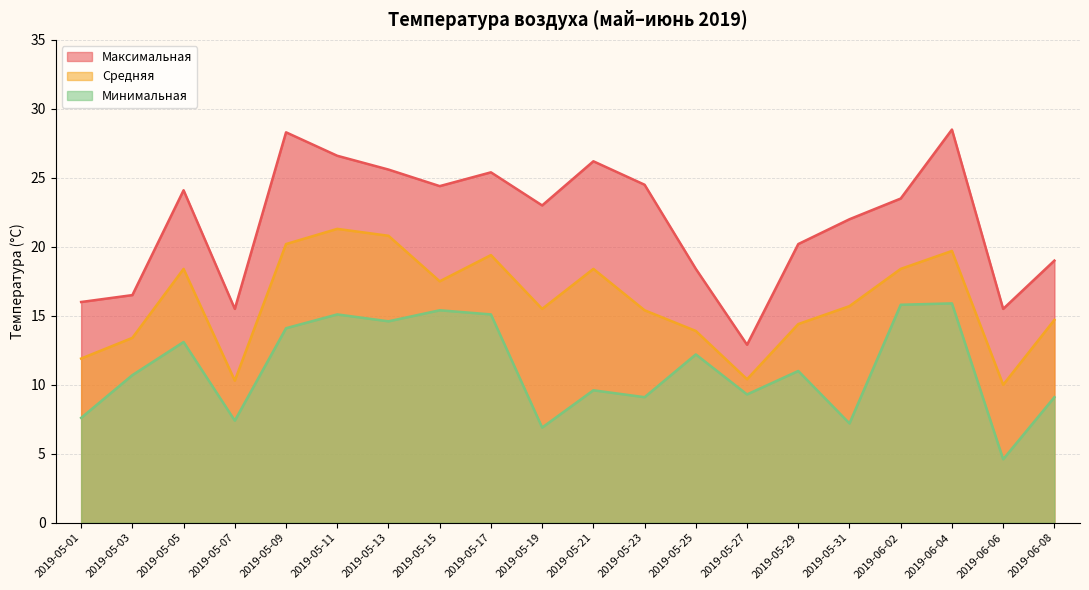

What is the total value across all series at 2019-05-31?

44.9